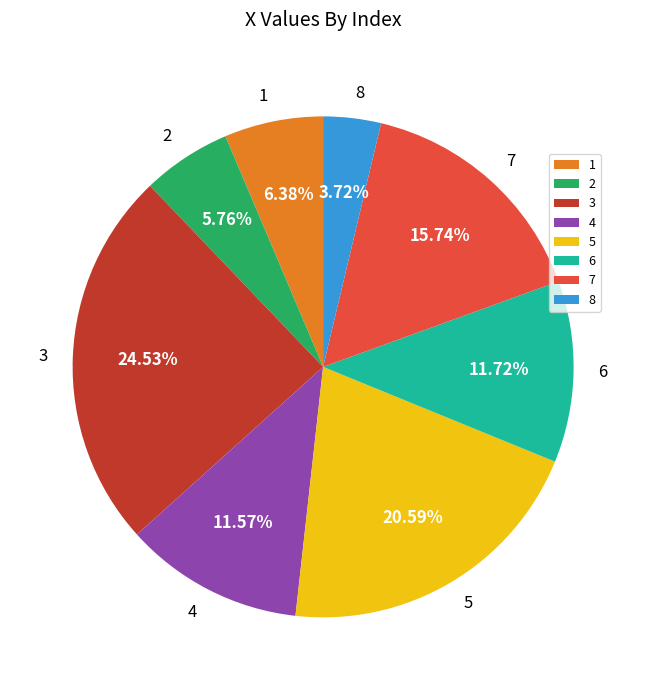

What is the ratio of the value at 8 to the value at 2?

0.6